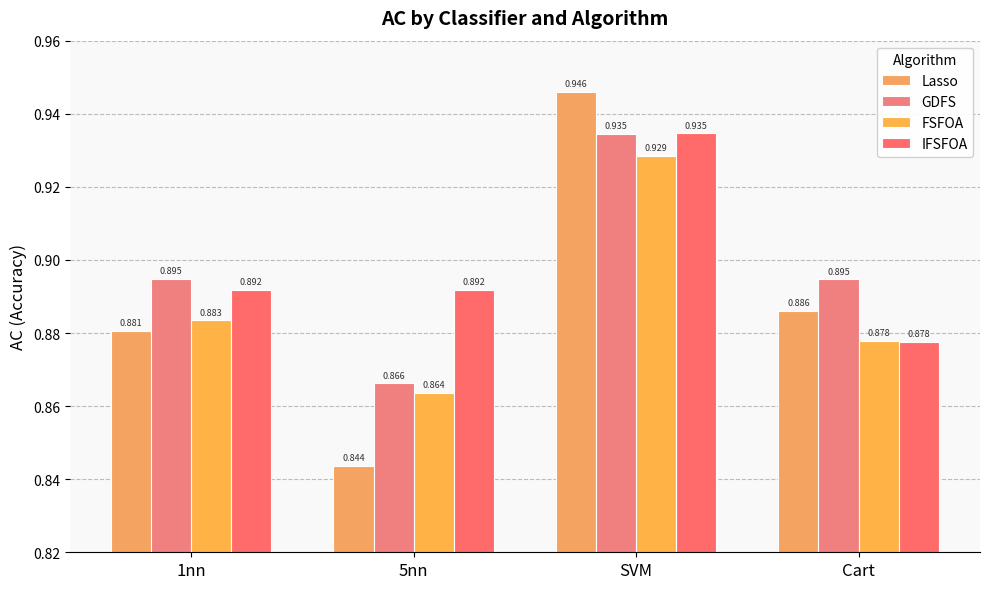

How many bars are there in each group?

4